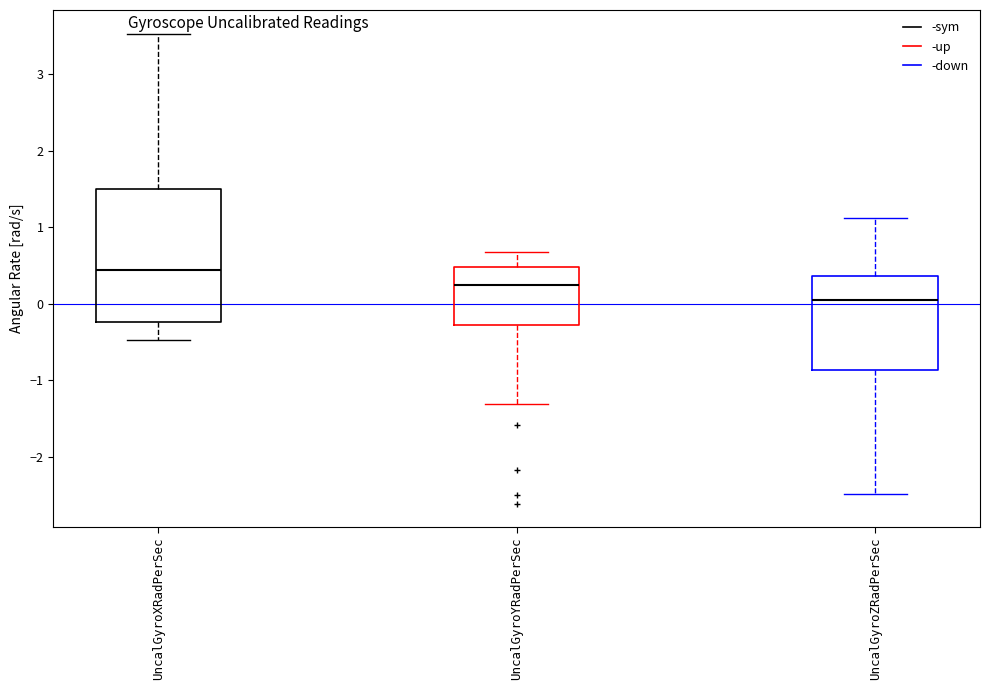

Reading left to right, transcribe this box plot: for each box, give where its median line is, the range the box spans, and where its two whiskers end, as read against the y-axis. The values are not printed on the chart, so give them approximately, as read against the axis.

UncalGyroXRadPerSec: median 0.4, box -0.2 to 1.5, whiskers -0.5 to 3.5
UncalGyroYRadPerSec: median 0.2, box -0.3 to 0.5, whiskers -1.3 to 0.7
UncalGyroZRadPerSec: median 0.1, box -0.9 to 0.4, whiskers -2.5 to 1.1